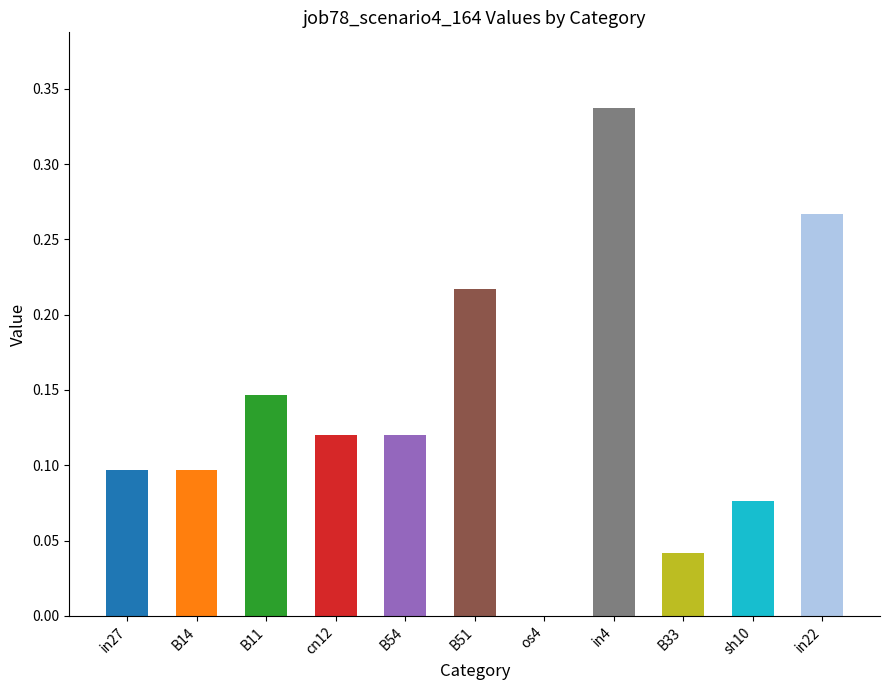

Where is the data nearest to the value 0?

os4